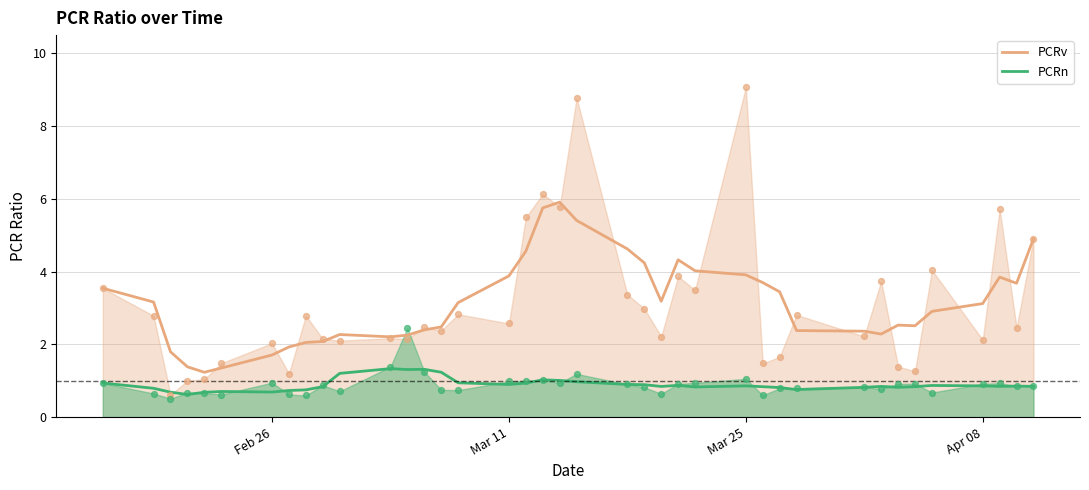

At how many categories does at least one series exceed 4?

9